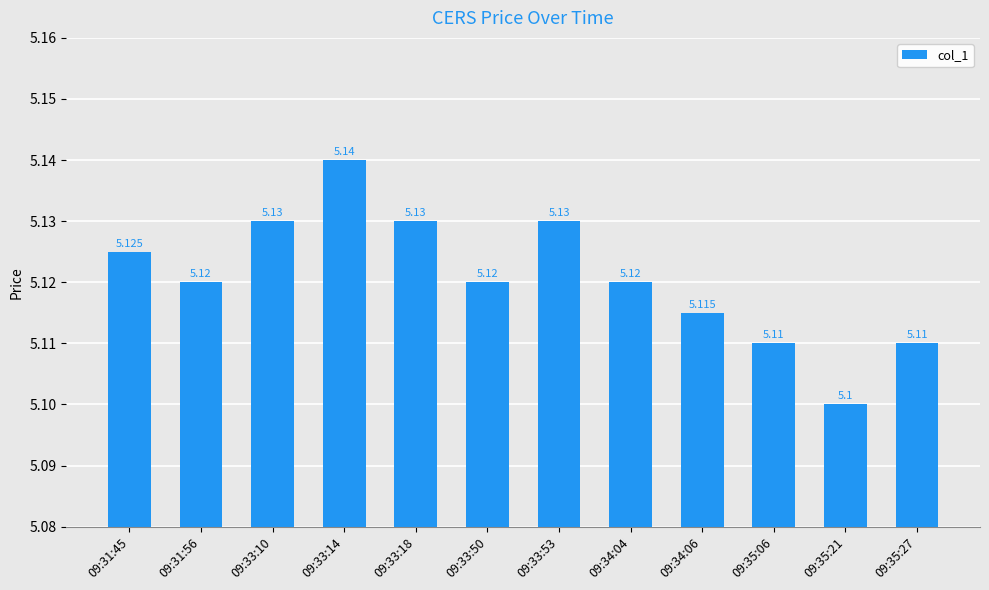

True or false: the data shows 5.1 at 09:33:18.

True